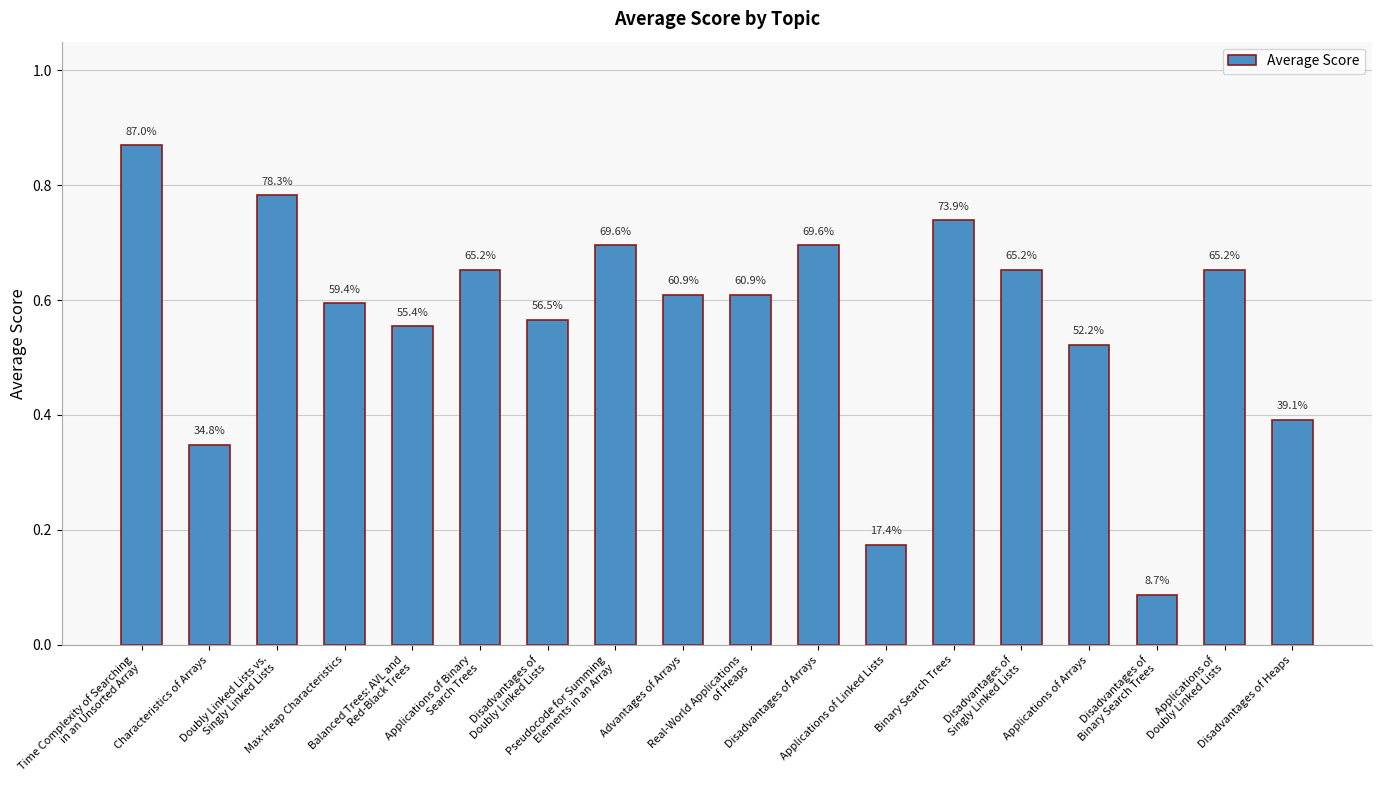

Between Disadvantages of
Doubly Linked Lists and Applications of Arrays, which is larger?

Disadvantages of
Doubly Linked Lists